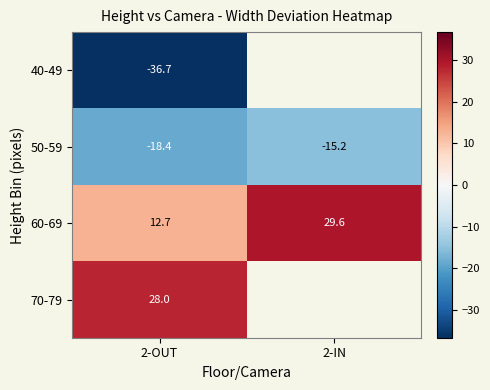

The value of 60-69 at 2-OUT is 12.7. True or false?

True